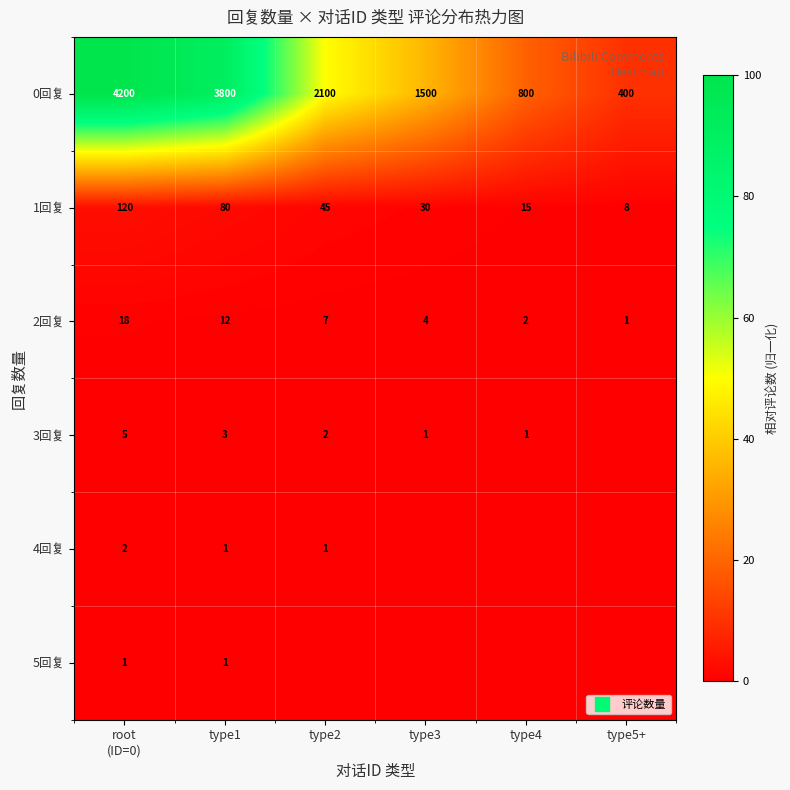

Between type1 and type4, which series saw the biggest shift?

0回复